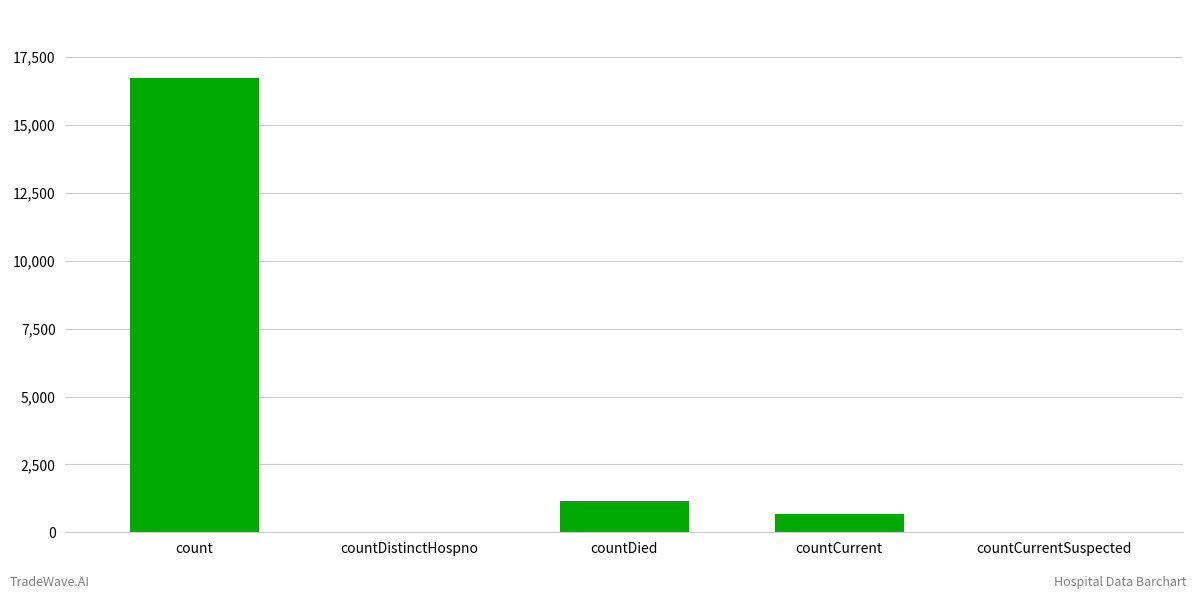

Reading right to left, list all the values displayed in this chart.

countCurrentSuspected=0	countCurrent=668	countDied=1142	countDistinctHospno=0	count=16729